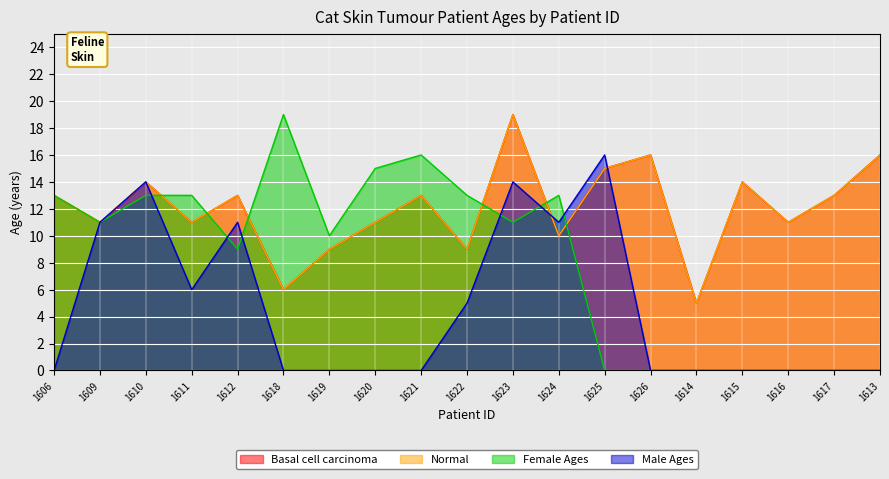

Reading right to left, transcribe all the data shown in this chart.

Basal cell carcinoma: 16	13	11	14	5	16	15	10	19	9	13	11	9	6	13	11	14	11	13
Normal: 16	13	11	14	5	16	15	10	19	9	13	11	9	6	13	11	14	11	13
Female Ages: 0	0	0	0	0	0	0	13	11	13	16	15	10	19	9	13	13	11	13
Male Ages: 0	0	0	0	0	0	16	11	14	5	0	0	0	0	11	6	14	11	0